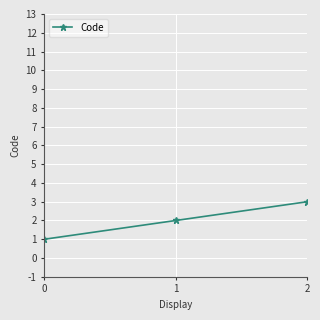

Between 1 and 2, which is larger?

2